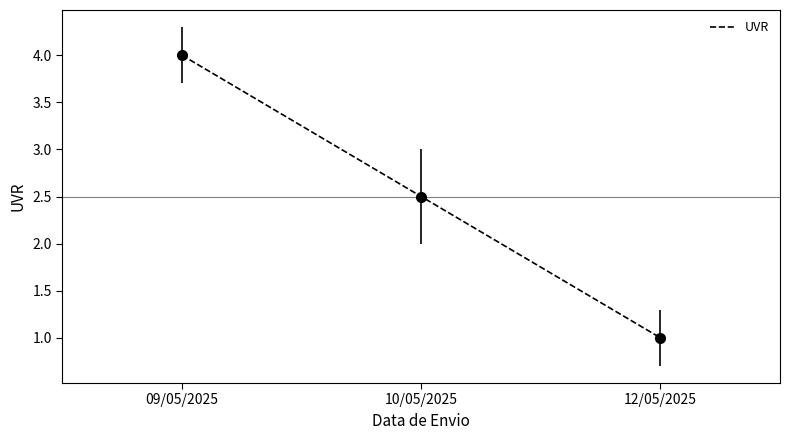

What is the change in value from 09/05/2025 to 12/05/2025?

-3.0